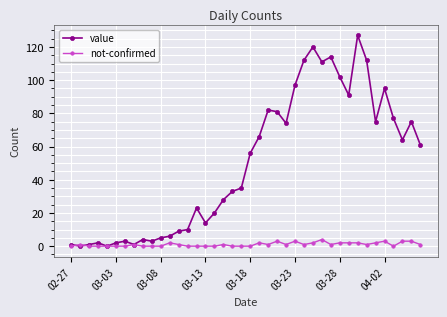

Which series has the widest spread of values?

value